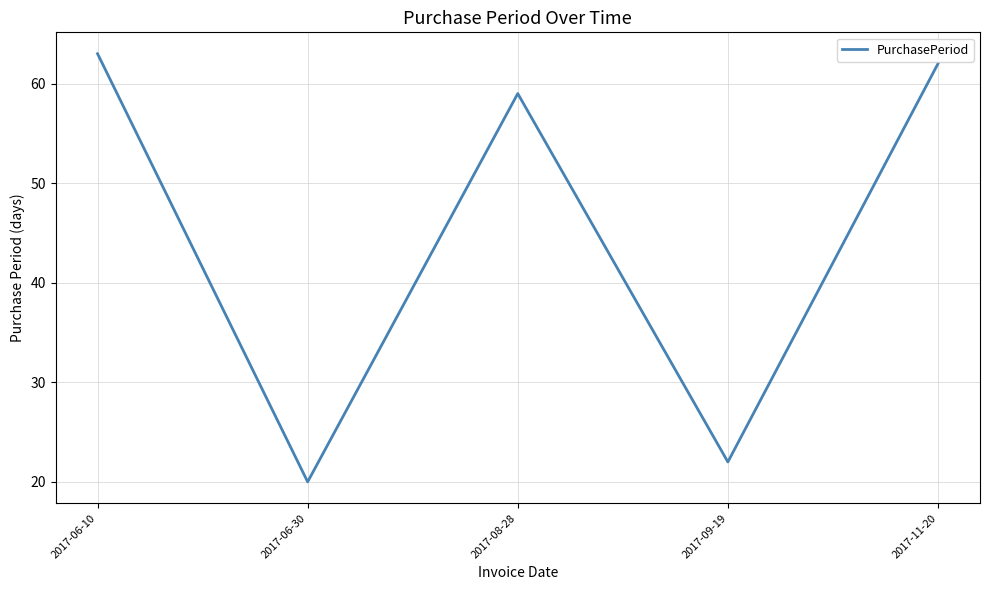

Reading left to right, what are all the values shown in this chart?

2017-06-10=63	2017-06-30=20	2017-08-28=59	2017-09-19=22	2017-11-20=62